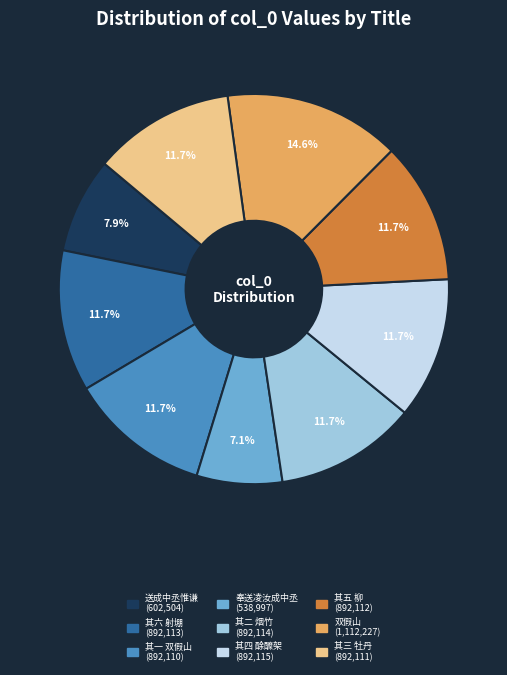

Is there a majority slice in this chart?

No